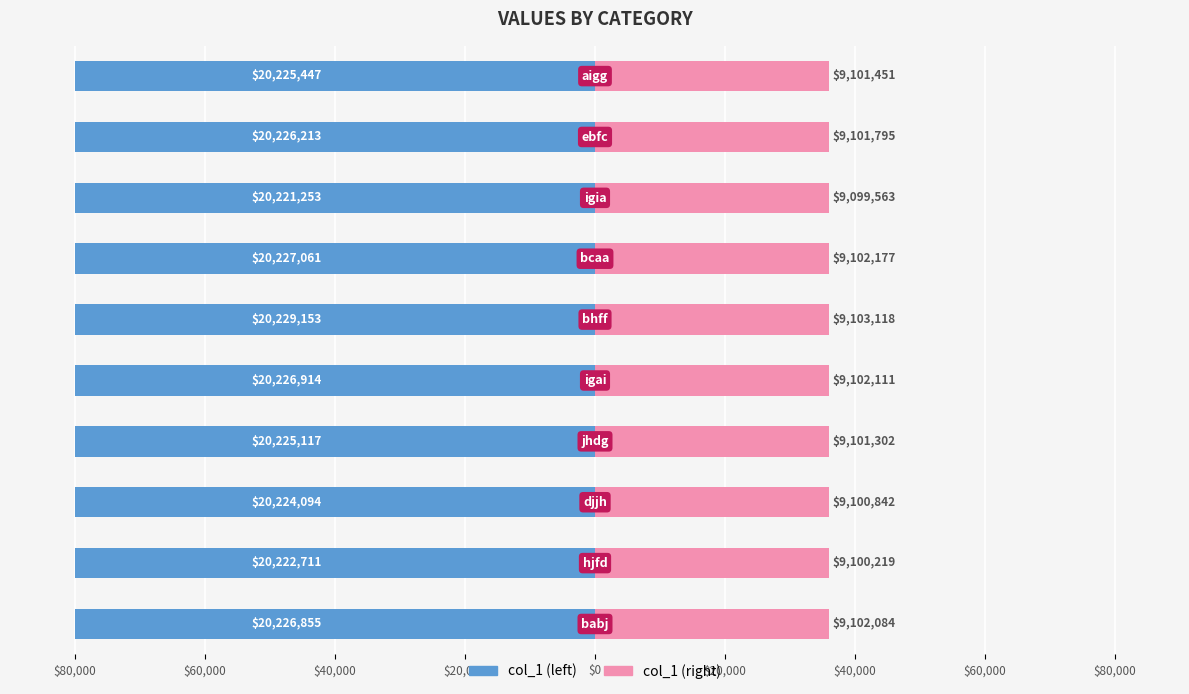

Reading left to right, what are all the values shown in this chart?

col_1 (left): -79990.9	-79974.5	-79980.0	-79984.0	-79991.1	-80000.0	-79991.7	-79968.8	-79988.4	-79985.3
col_1 (right): 35995.9	35988.5	35991.0	35992.8	35996.0	36000.0	35996.3	35985.9	35994.8	35993.4